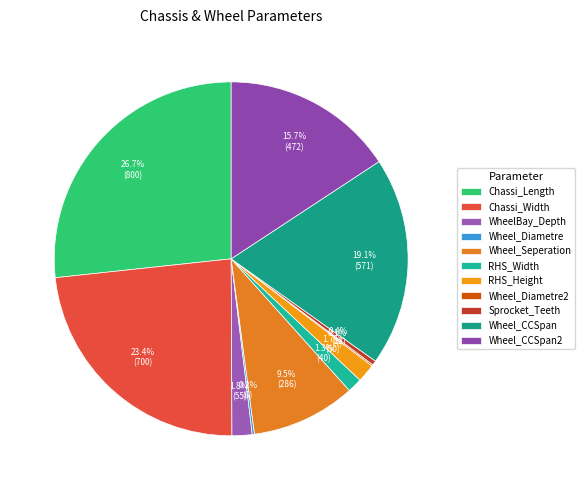

Which slice is the largest?

Chassi_Length